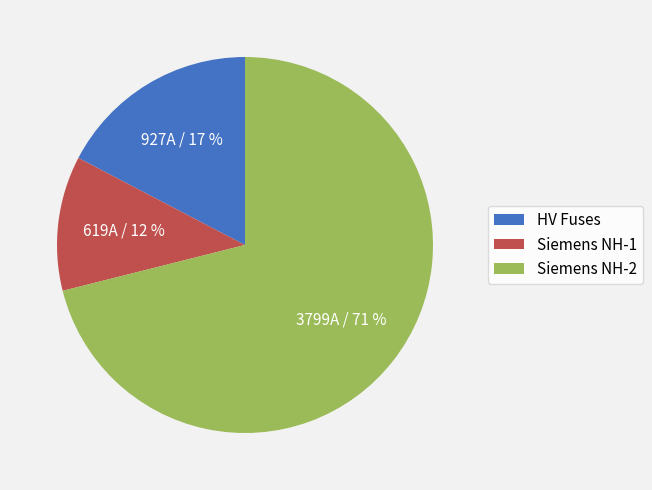

What is the smallest slice in the pie chart?

Siemens NH-1